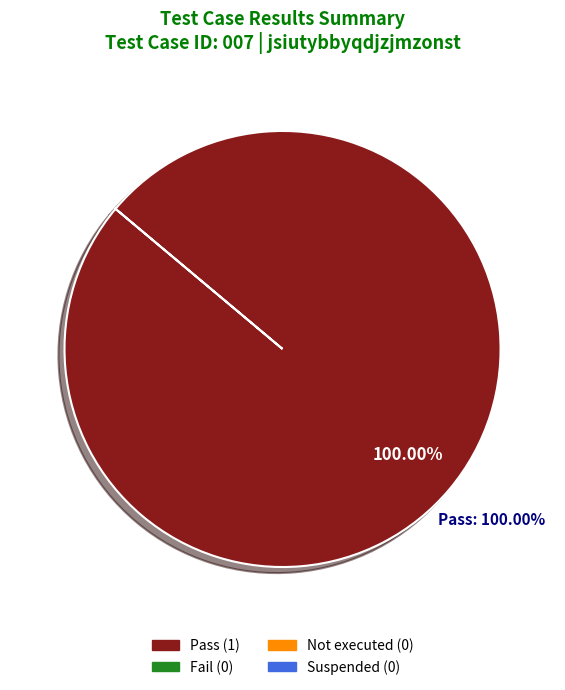

Combined, what portion of the pie is Pass and Suspended?

100.0%